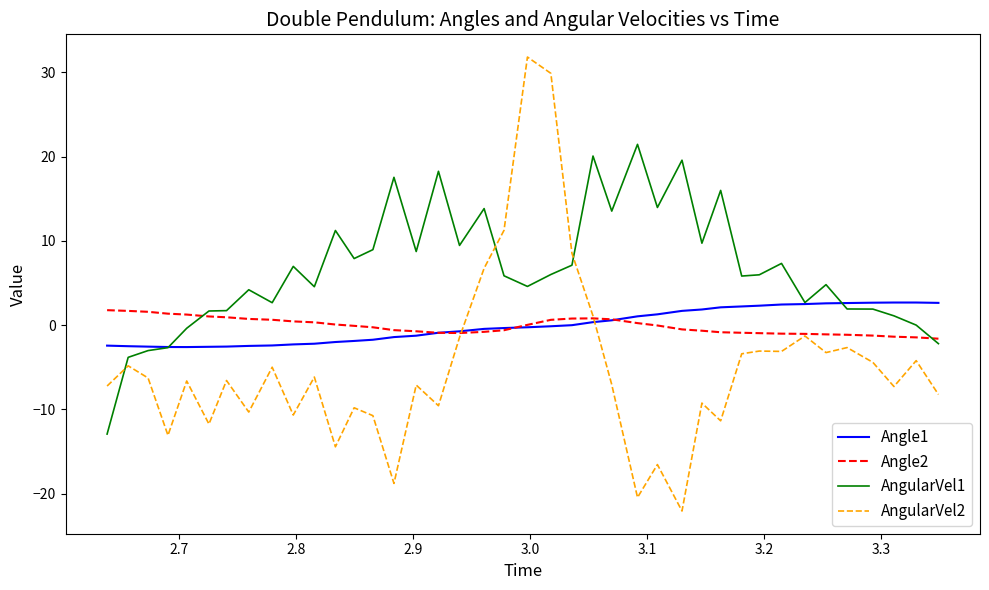

Which series has the widest spread of values?

AngularVel2